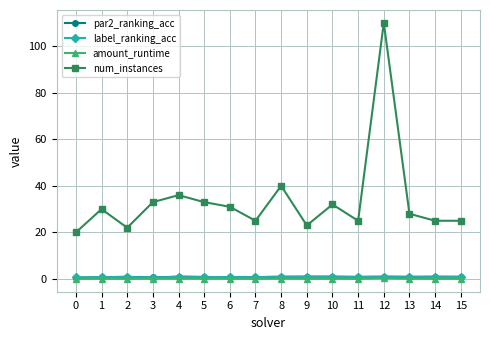

What is the value of the label_ranking_acc point at the 14th from the left?

1.0